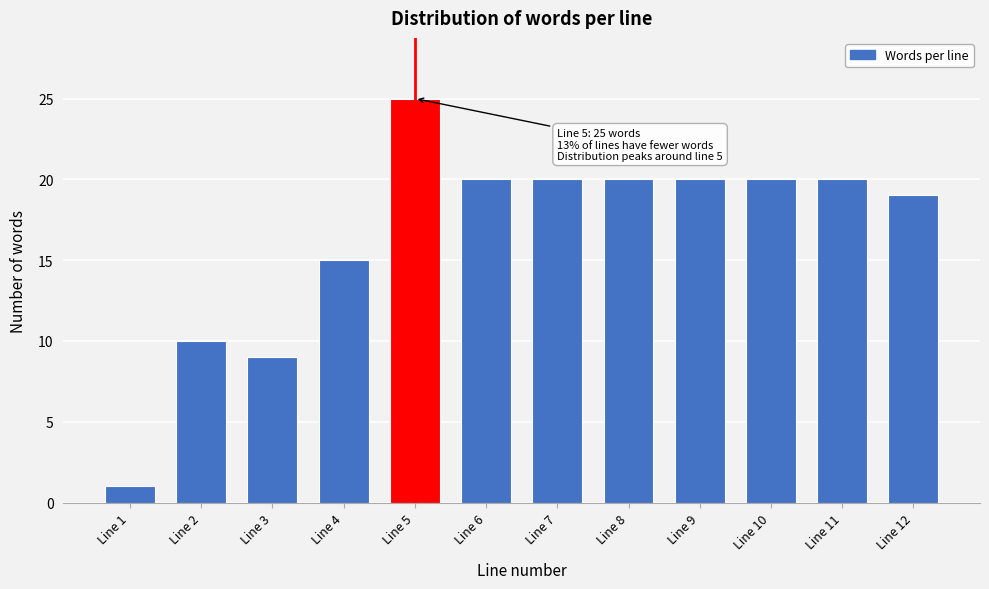

Reading left to right, transcribe all the data shown in this chart.

Line 1=1	Line 2=10	Line 3=9	Line 4=15	Line 5=25	Line 6=20	Line 7=20	Line 8=20	Line 9=20	Line 10=20	Line 11=20	Line 12=19